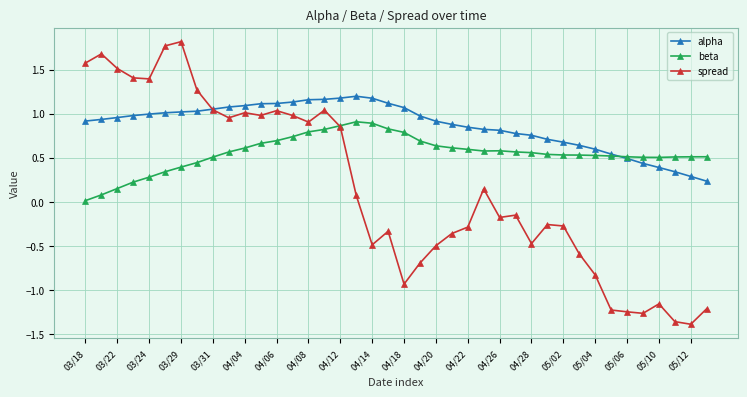

Which series has the widest spread of values?

spread